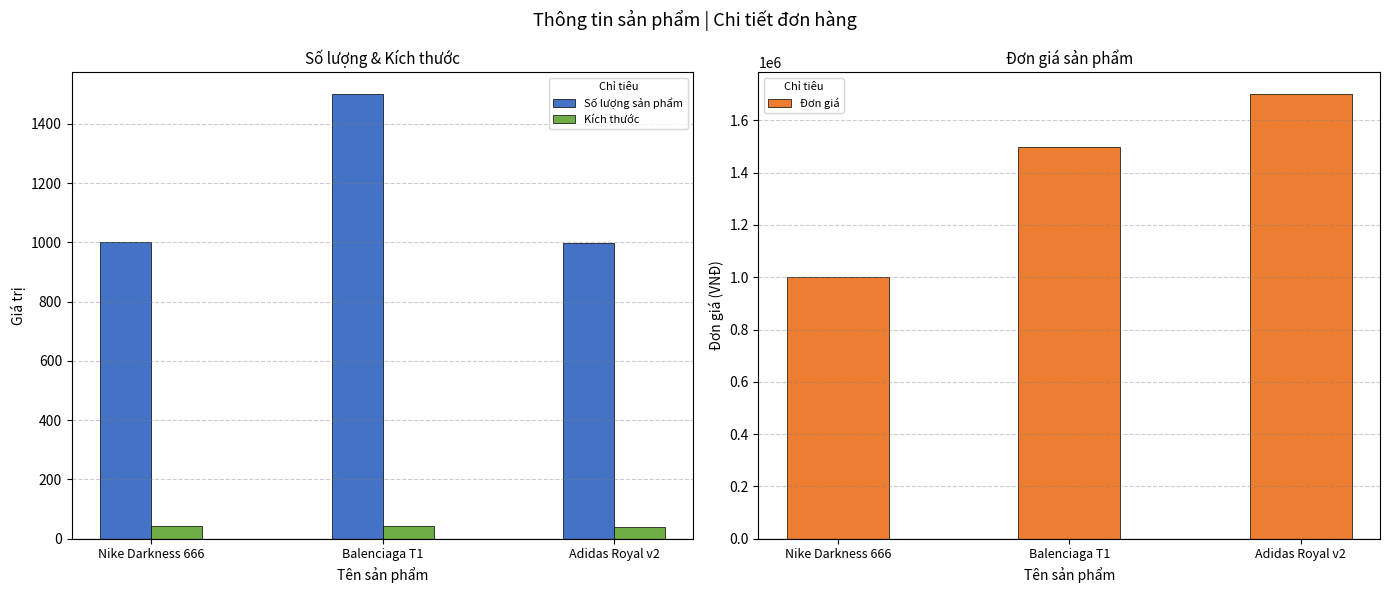

Which category has the lowest value in the Kích thước series?

Adidas Royal v2